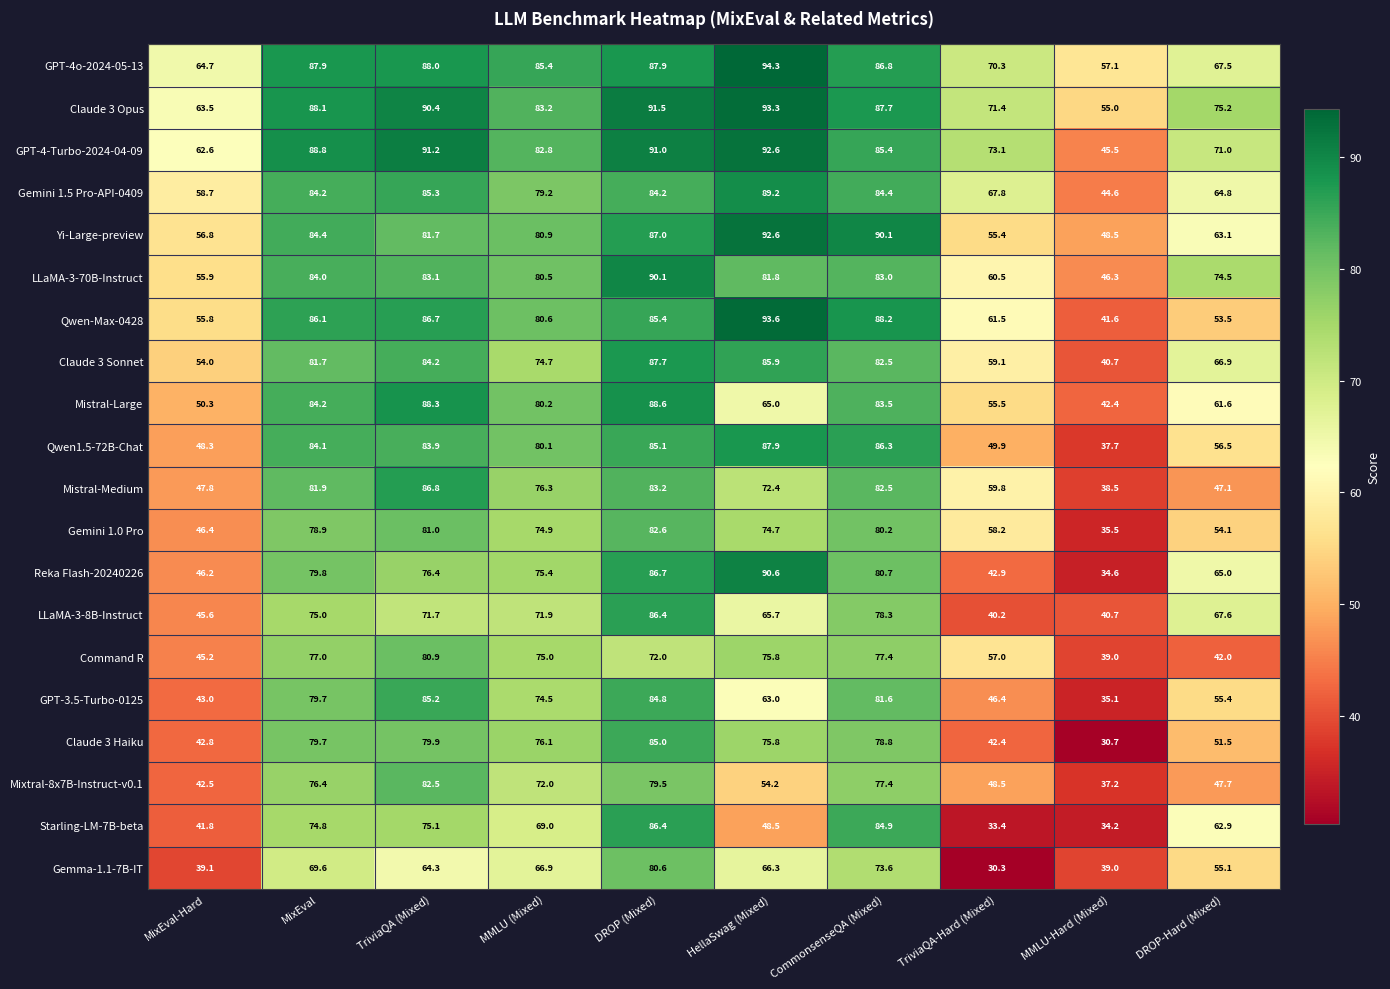

What is the sum of the Command R values at TriviaQA (Mixed) and MixEval-Hard?

126.1